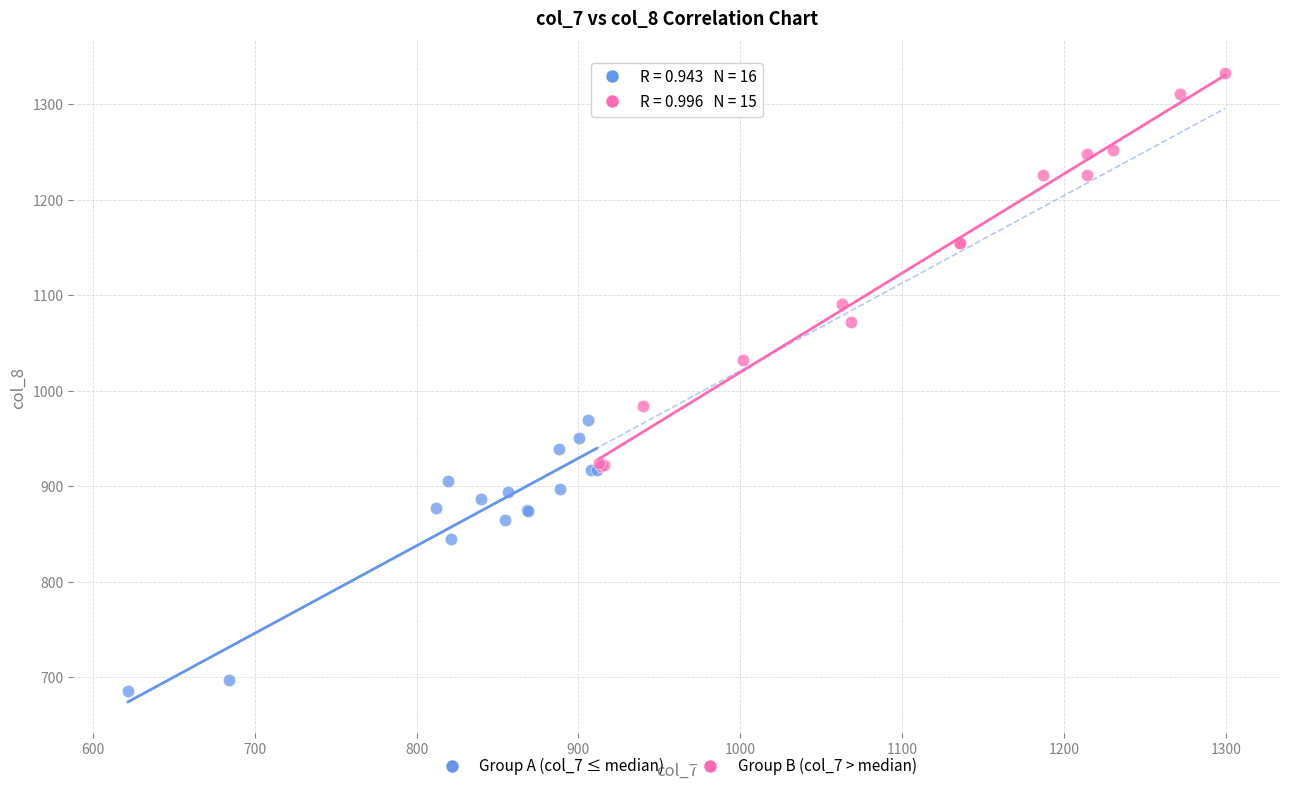

Which series has the widest spread of Y values?

Group B (col_7 > median)